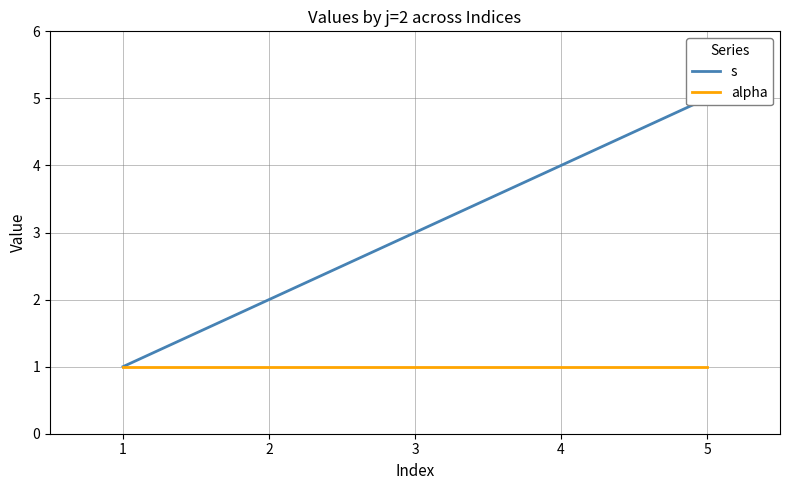

What is the total value across all series at 0?

2